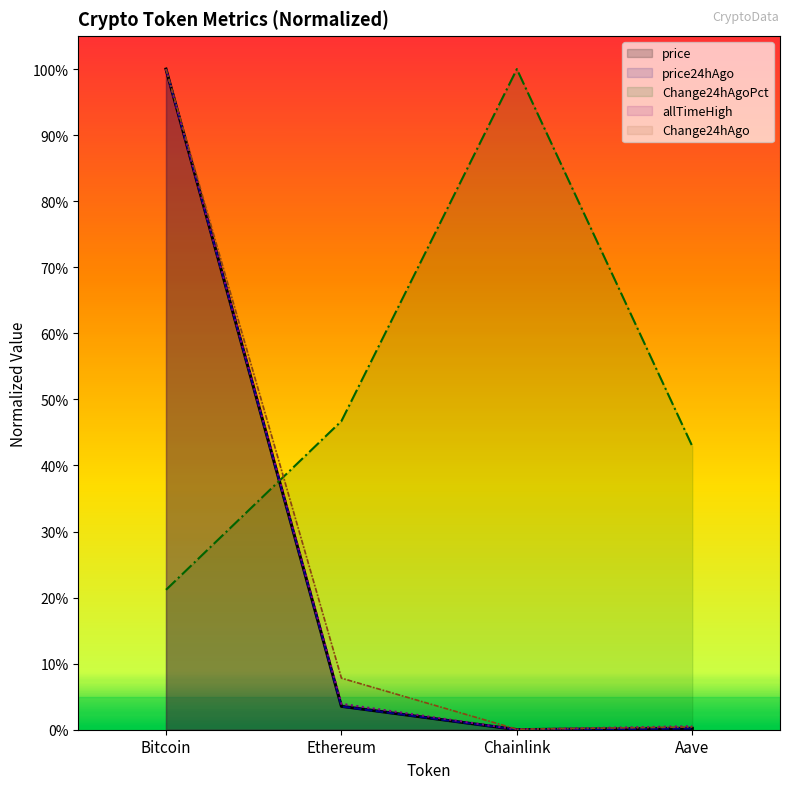

Which series has the largest range (max minus min)?

price24hAgo